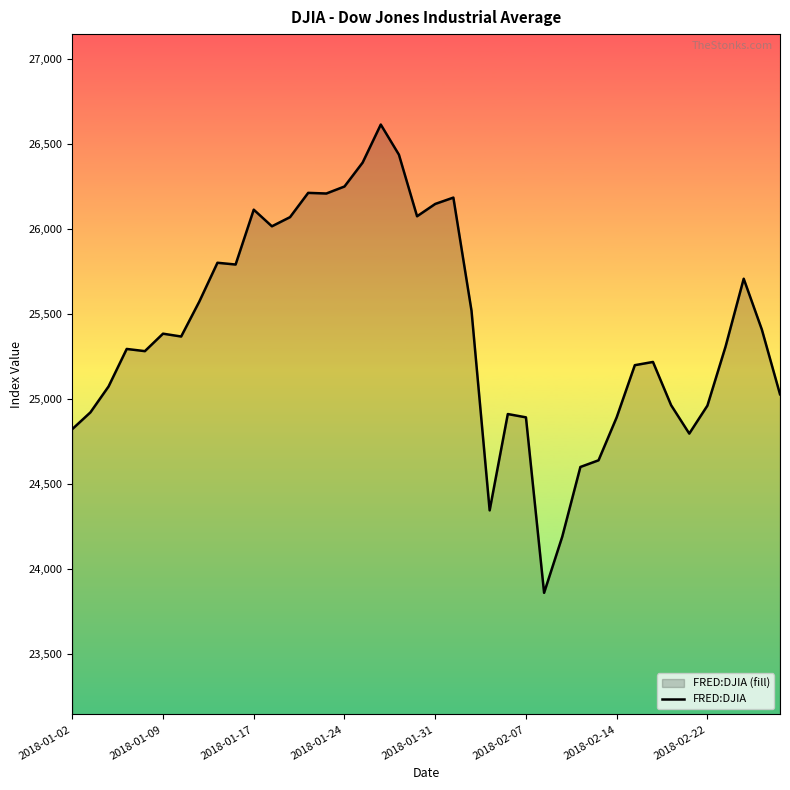

At which label does the data first exceed 25369?

2018-01-09